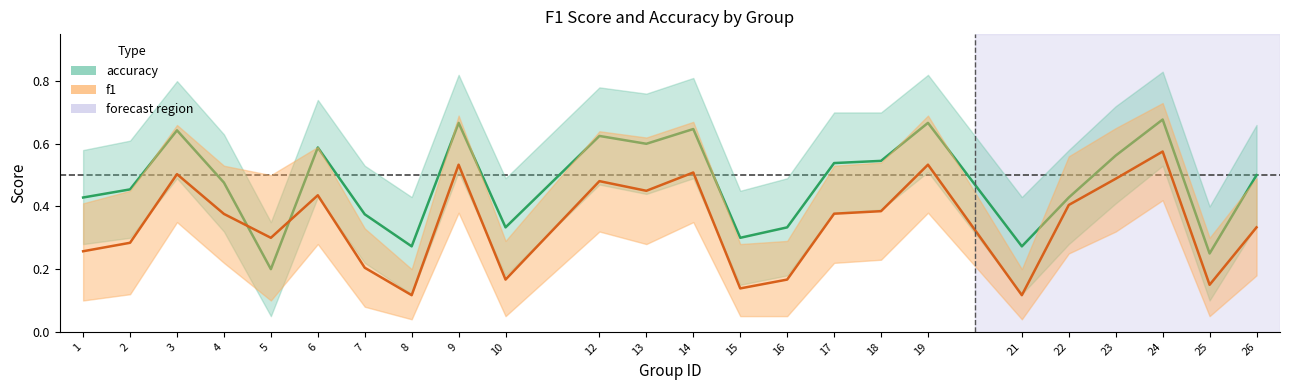

Rank the categories by f1 value from lowest to highest.

8, 21, 15, 25, 10, 16, 7, 1, 2, 5, 26, 4, 17, 18, 22, 6, 13, 12, 23, 3, 14, 9, 19, 24